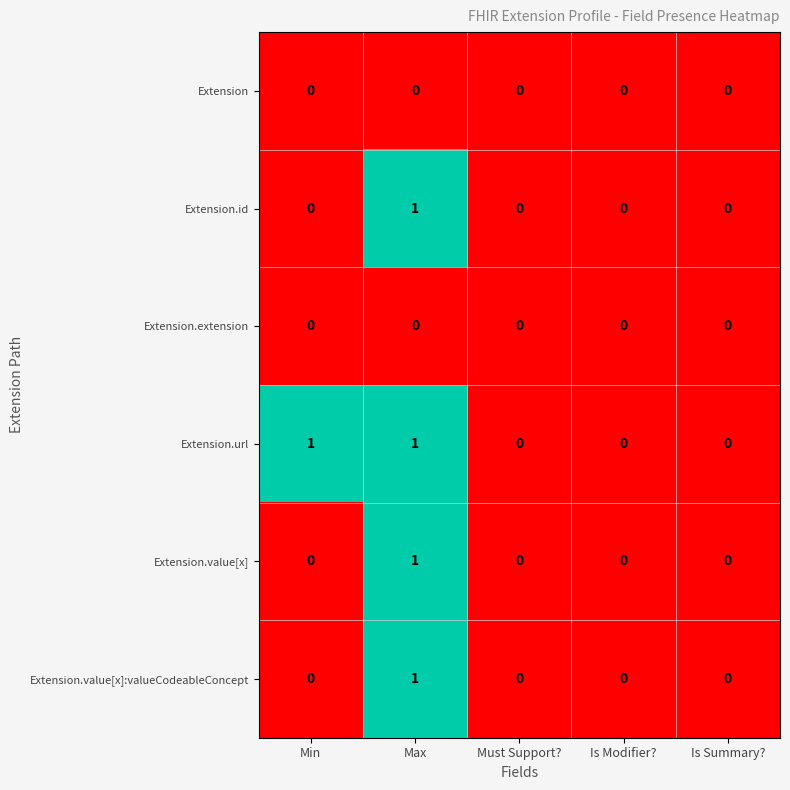

Count the Extension.id values in the range 0 to 1.

5